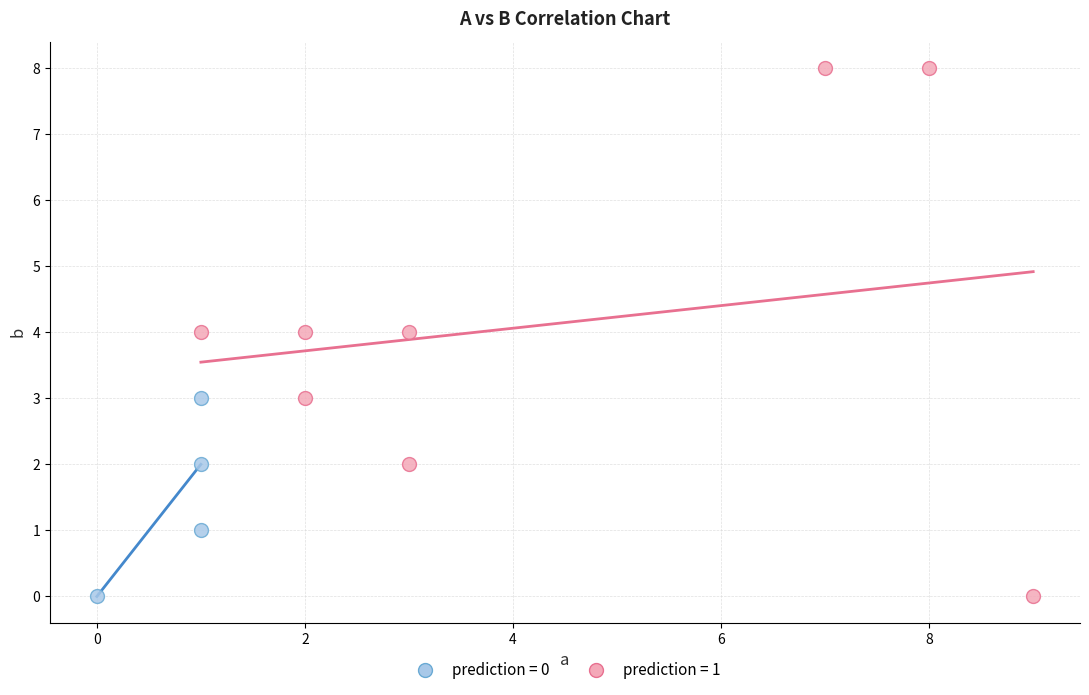

Which series has the widest spread of Y values?

prediction = 1